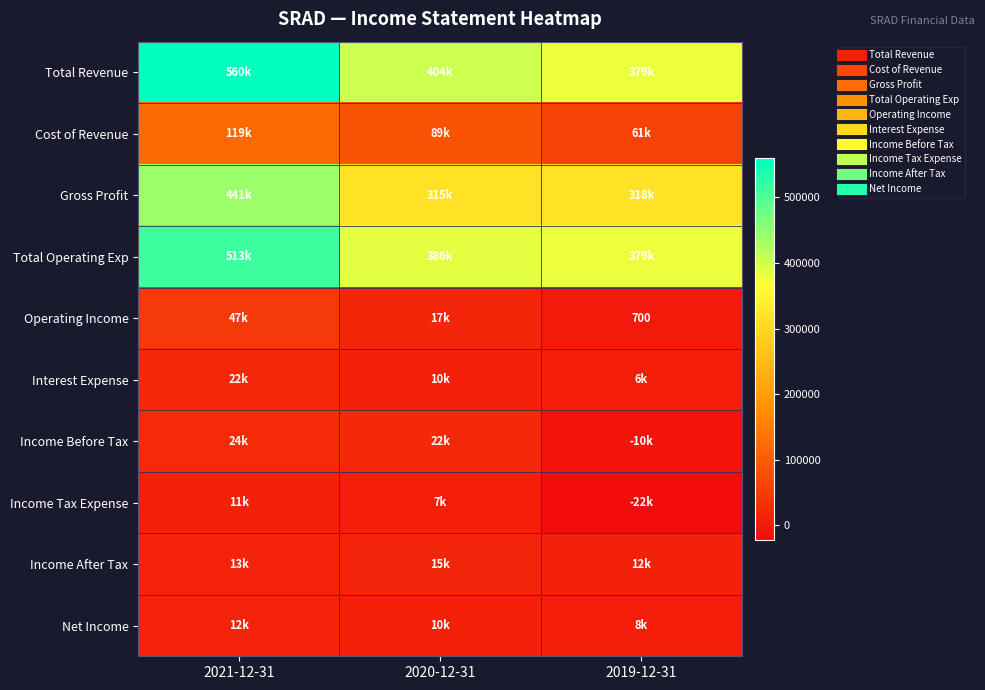

What is the total value across all series at 2021-12-31?

1761400